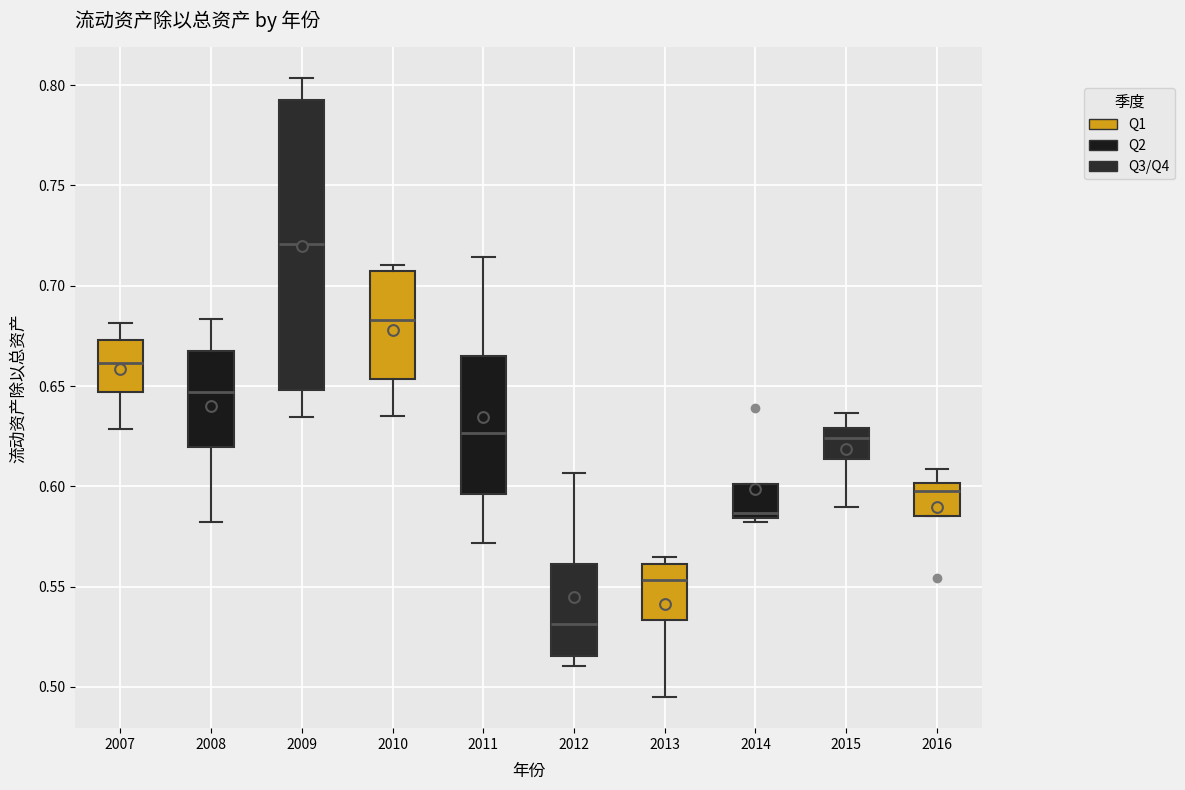

Where is the upper edge of the box at x = 2014 on the y-axis? The values are not printed on the chart, so give them approximately, as read against the axis.

0.600